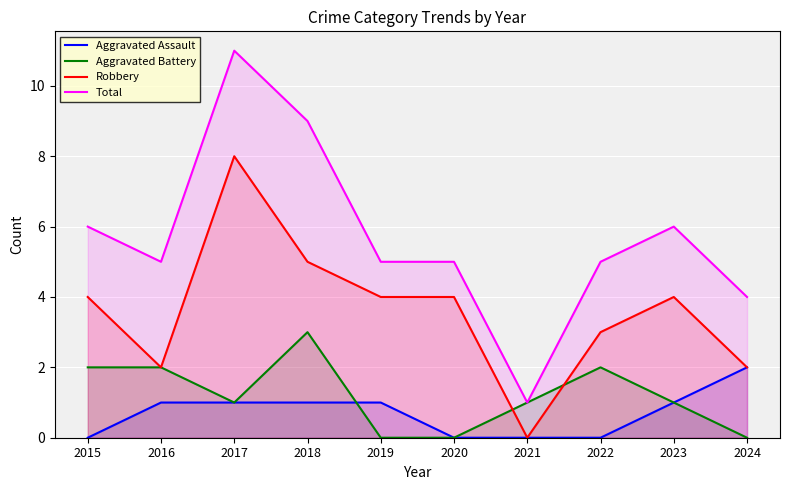

What is the value of the Robbery point at the 8th from the left?

3